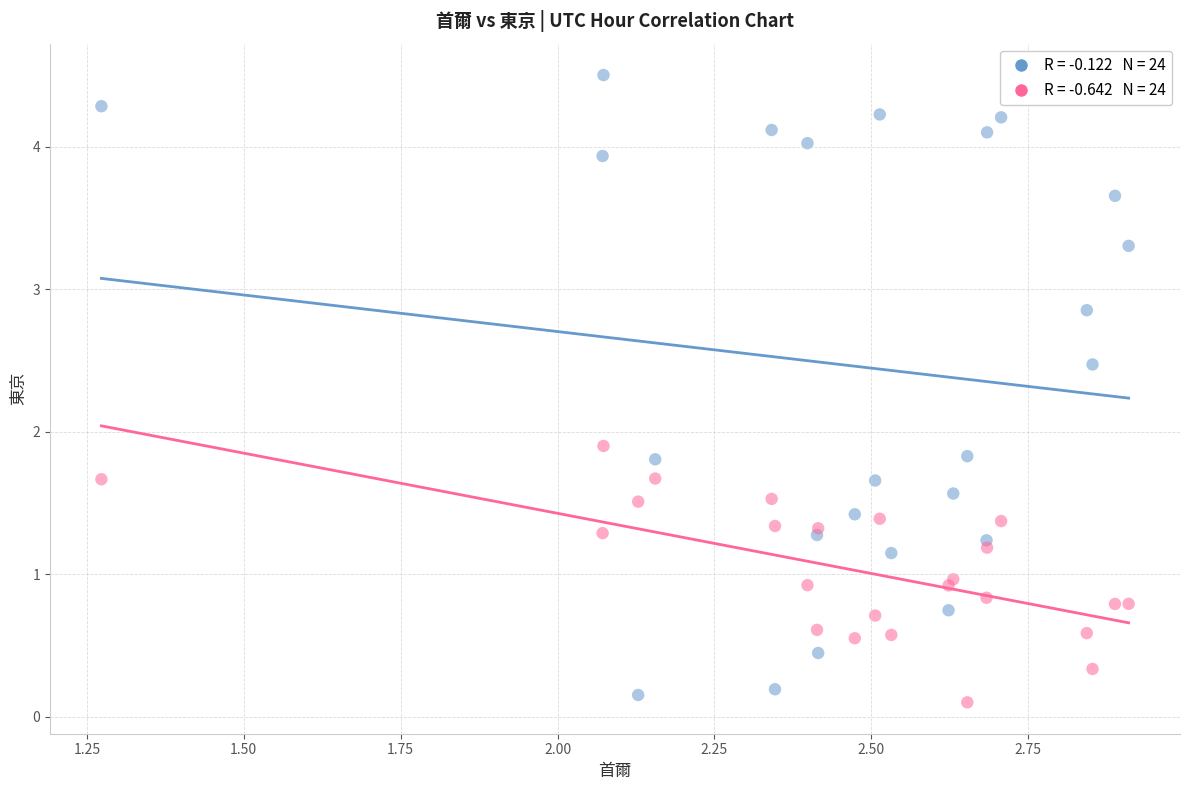

Across all series, what Y value is closest to 2?

1.9